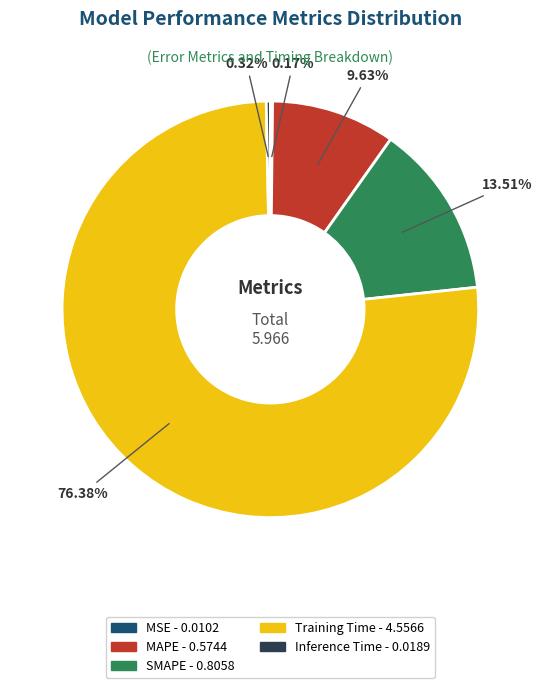

What is the majority slice?

Training Time